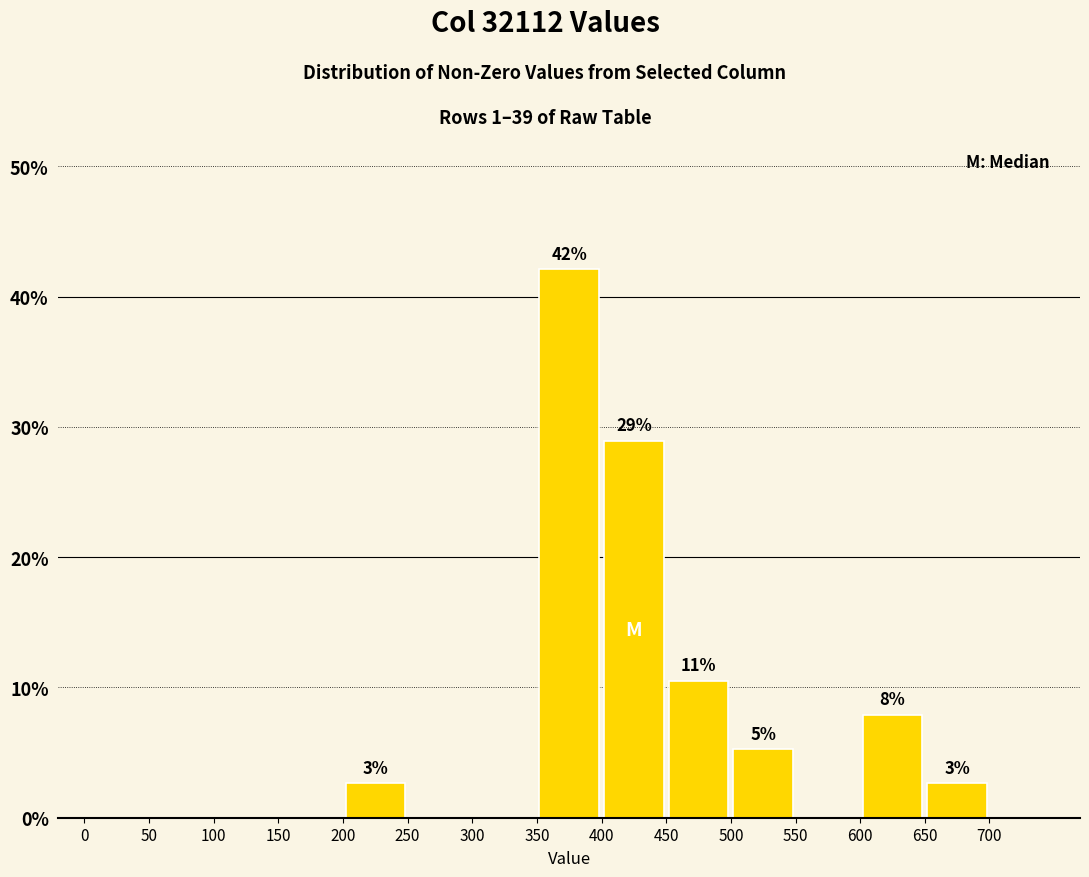

Which range on the x-axis has the tallest bar?

350 to 400